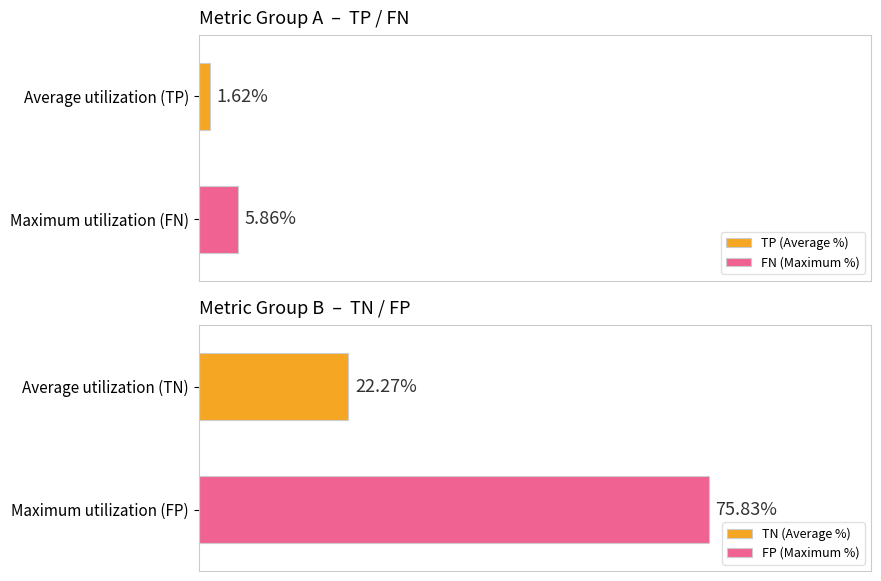

What is the difference between the second highest and second lowest values in the TN series?

74